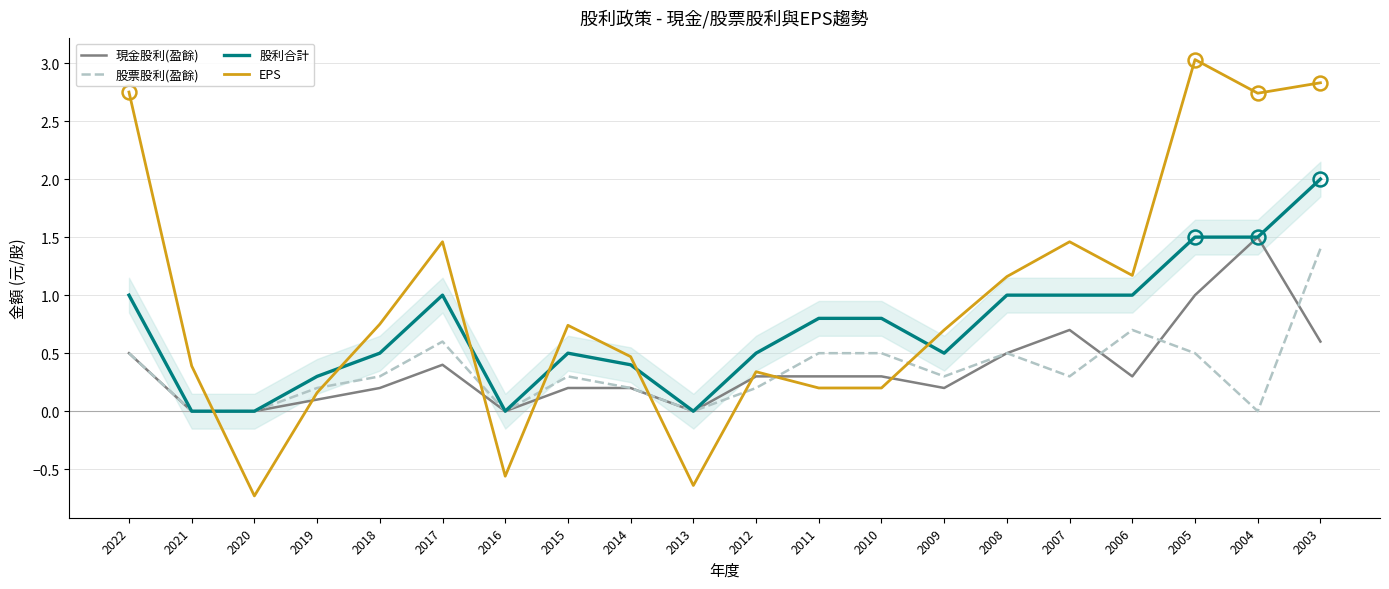

Which series has the widest spread of values?

EPS